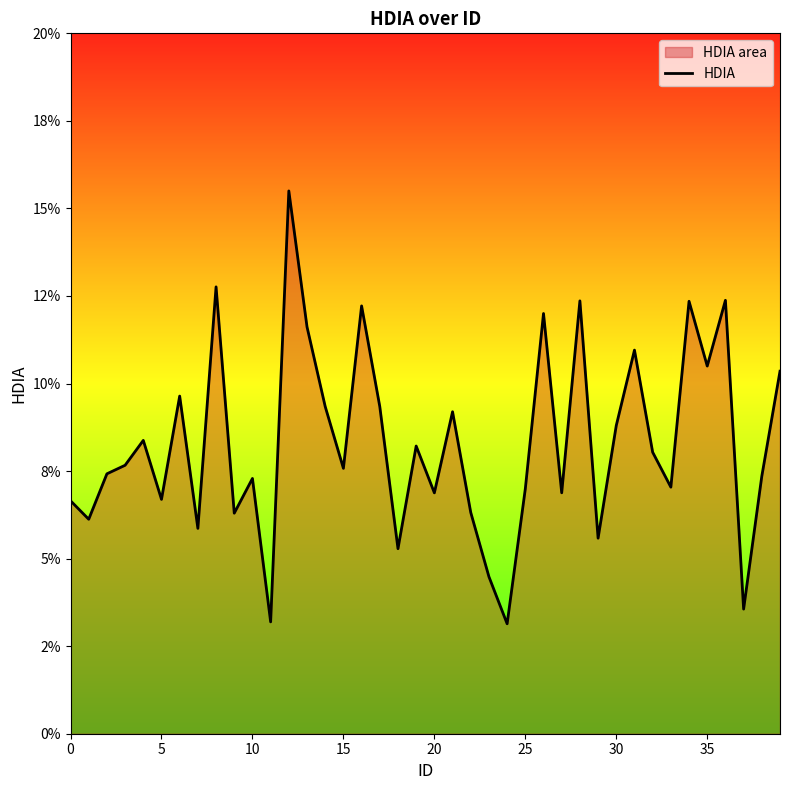

Which label corresponds to the smallest value in the chart?

24